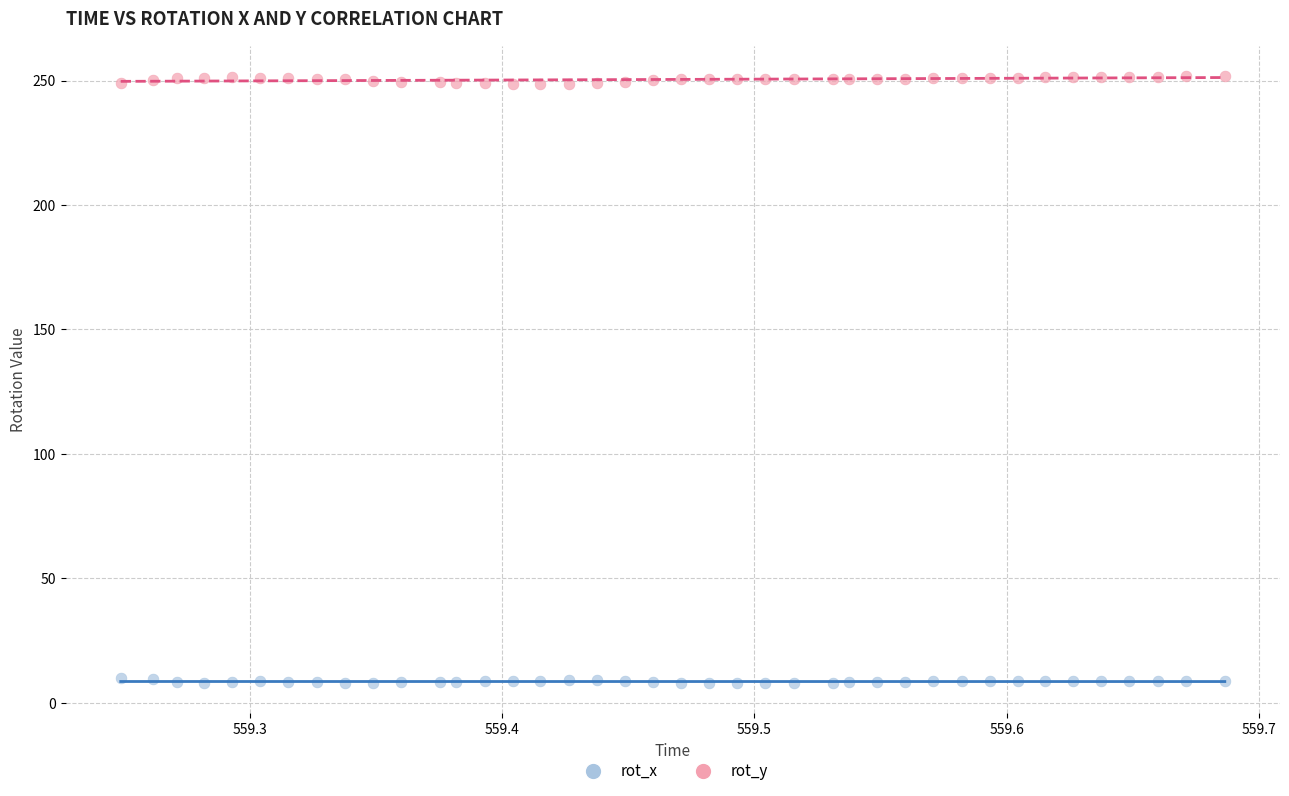

Which series reaches the minimum Y coordinate?

rot_x